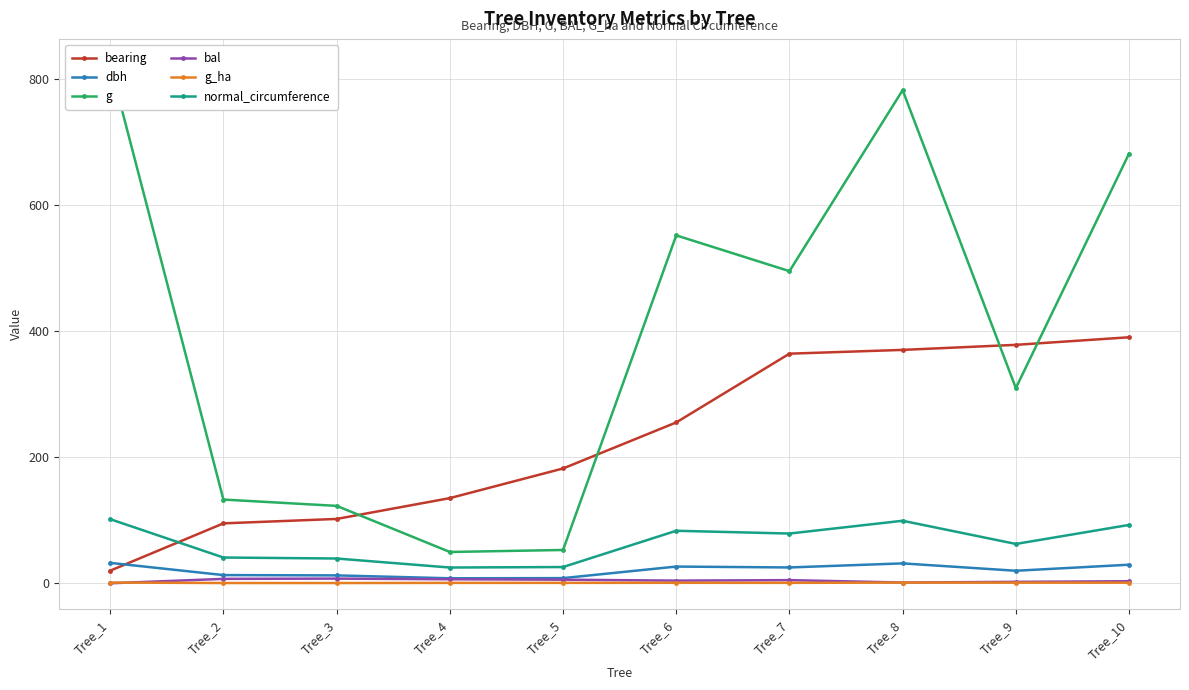

Which has a higher value, Tree_5 or Tree_7?

Tree_7